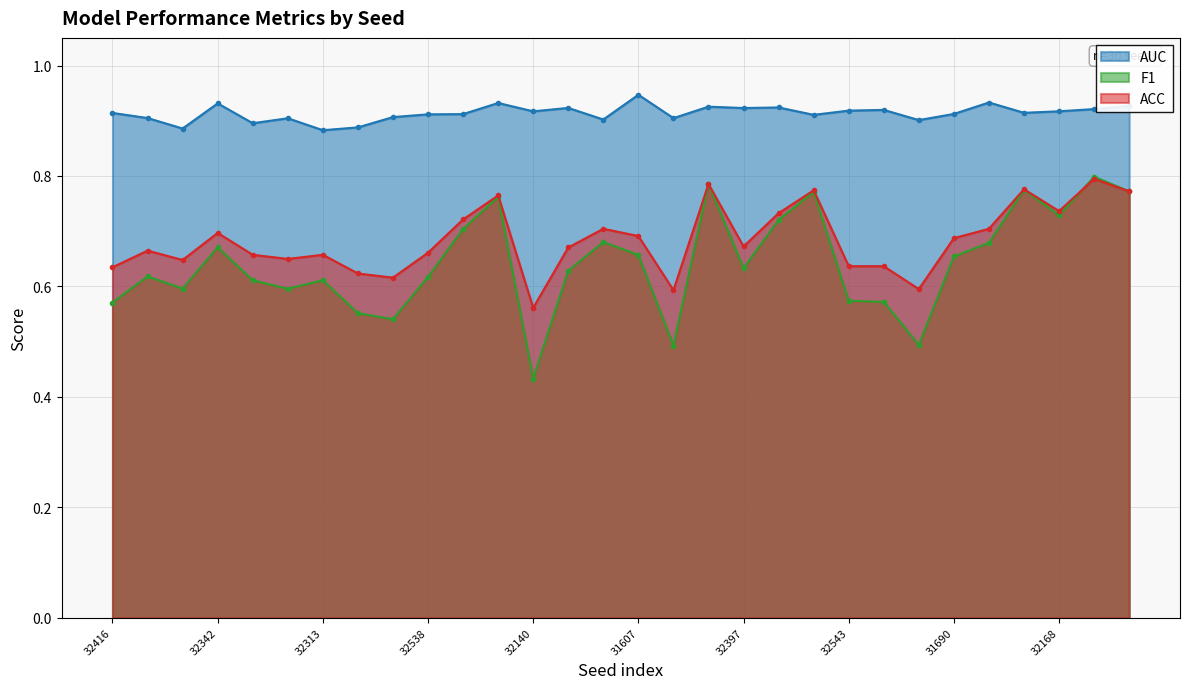

How many lines are shown in the chart?

3